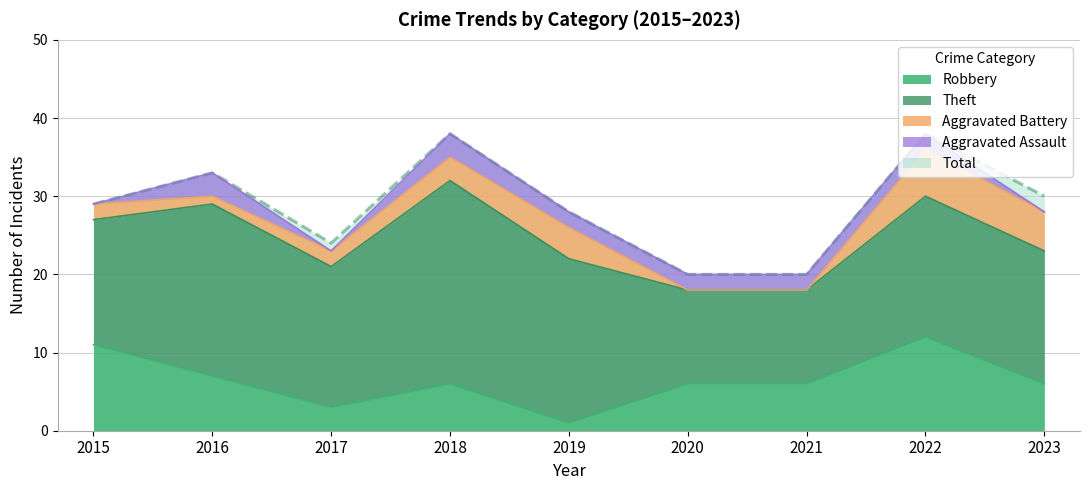

Rank the series at 2016 from highest to lowest value.

Total, Theft, Robbery, Aggravated Assault, Aggravated Battery